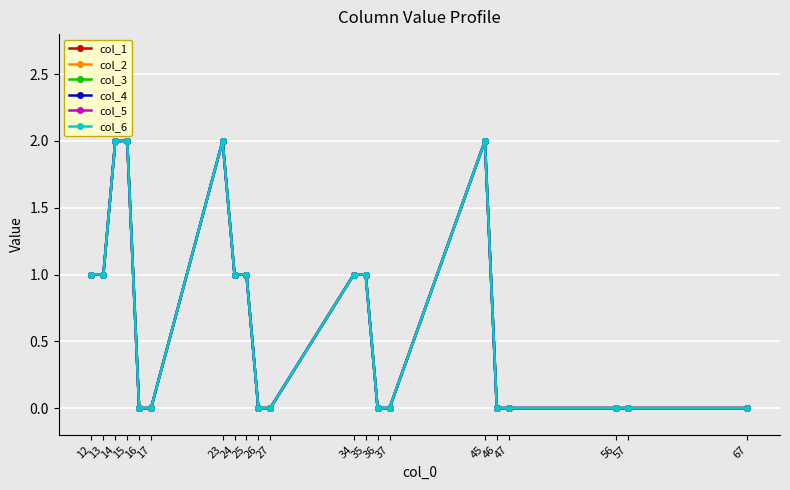

Which series has the largest range (max minus min)?

col_1